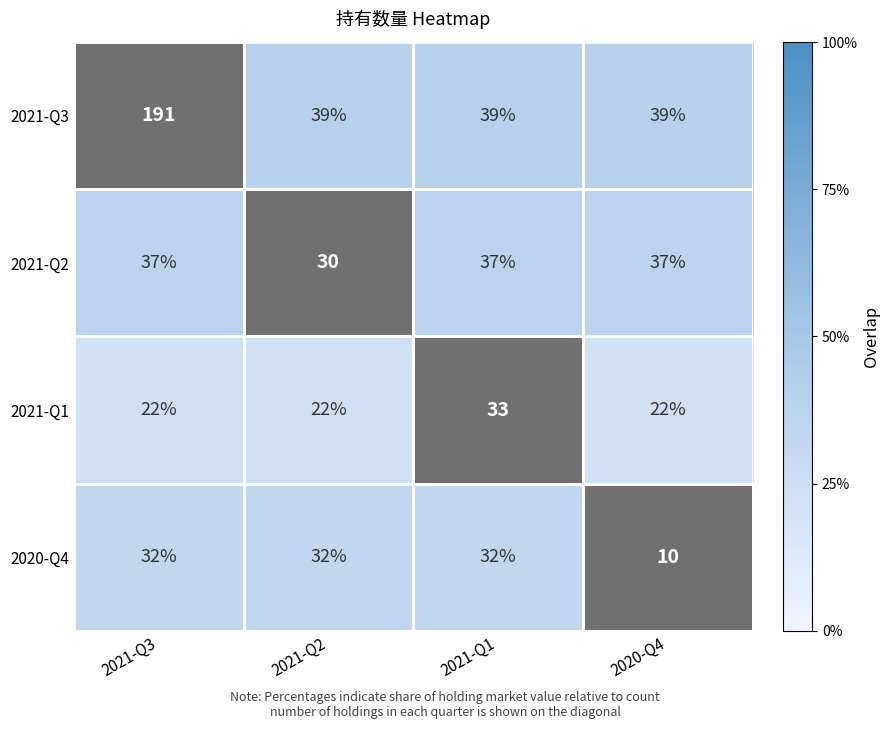

The 2021-Q3 series shows 27 at 2020-Q4. True or false?

False